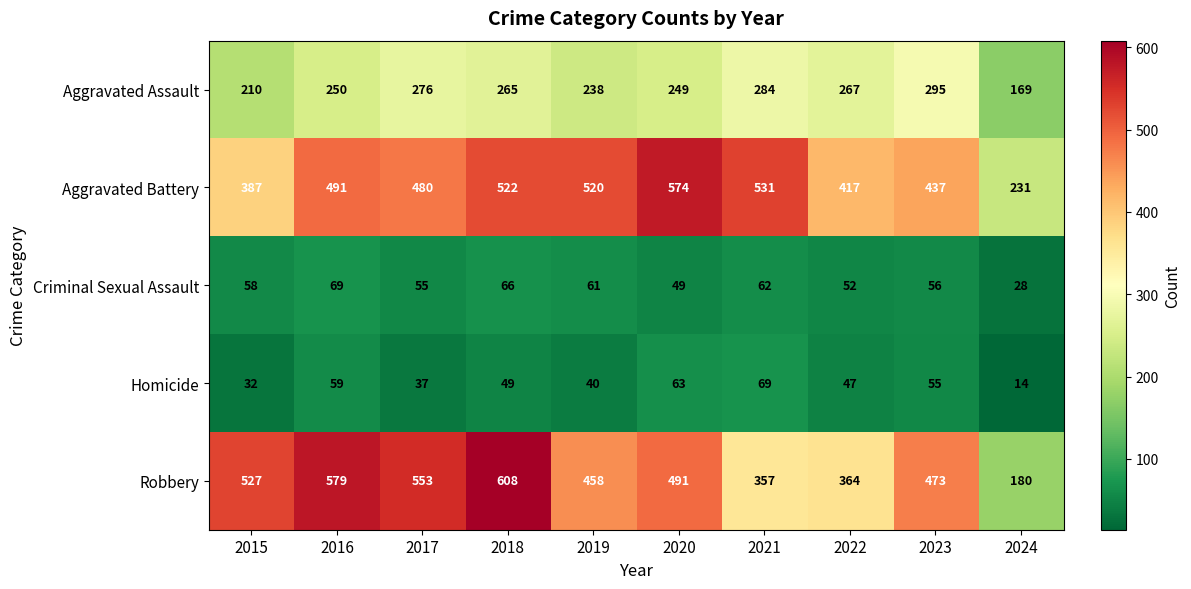

At 2019, list the series in order from largest to smallest.

Aggravated Battery, Robbery, Aggravated Assault, Criminal Sexual Assault, Homicide